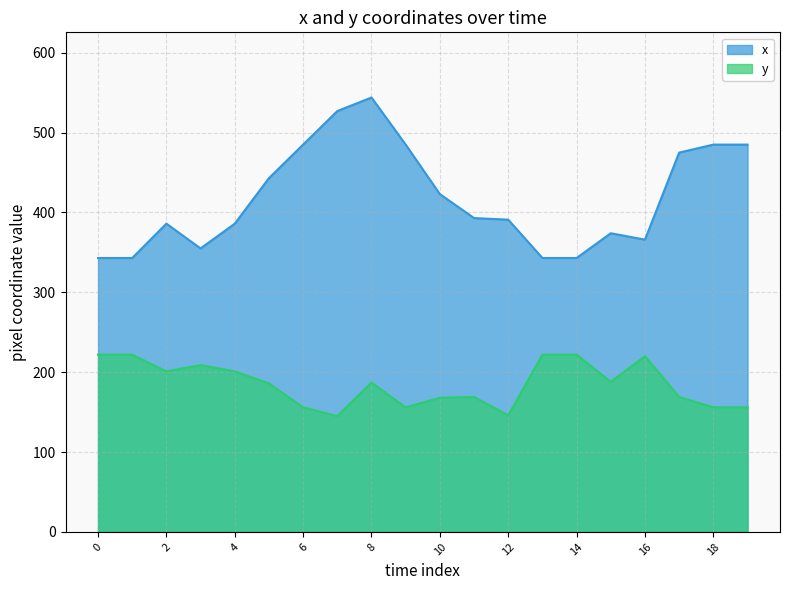

What is the maximum value shown in the chart?

544